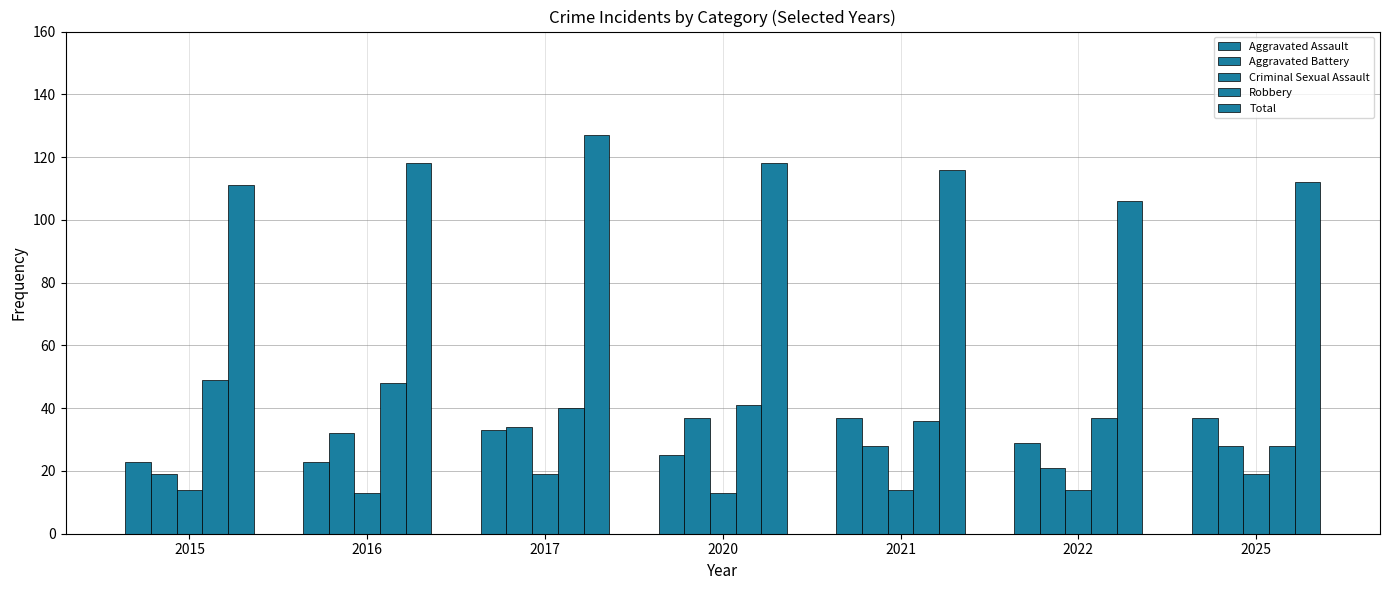

Count the number of data series in this chart.

5